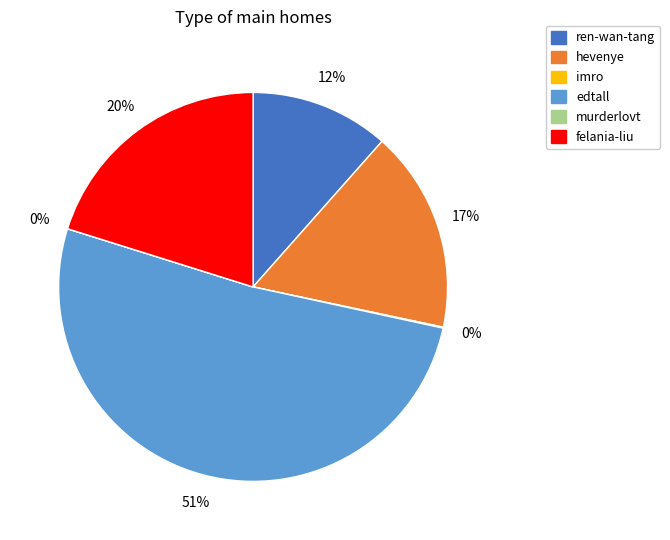

What is the largest slice in the pie chart?

edtall